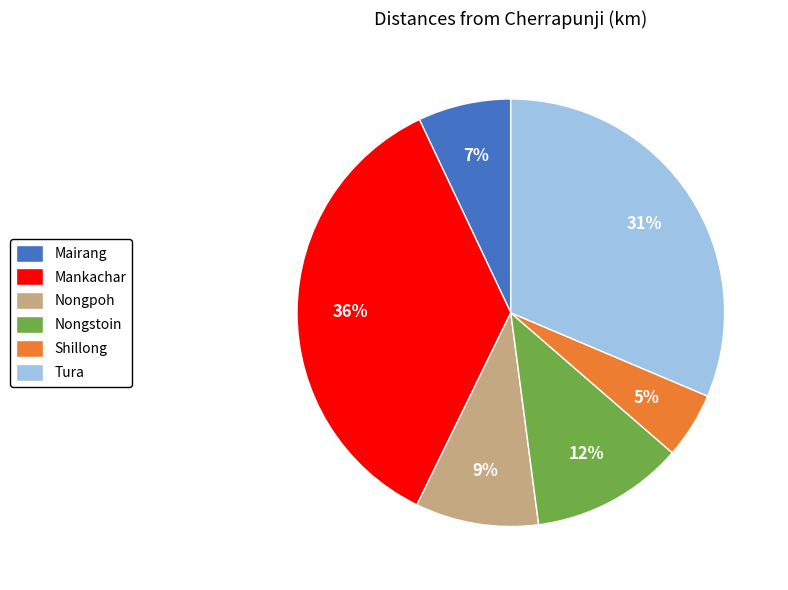

Which slice is the largest?

Mankachar